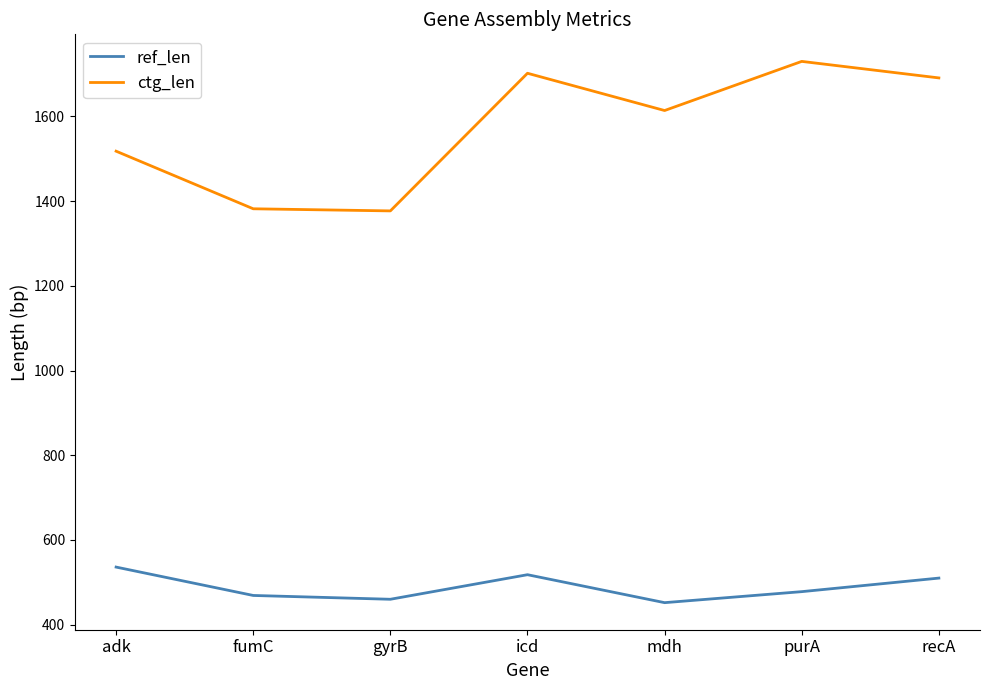

Where is ctg_len nearest to the value 1553?

adk